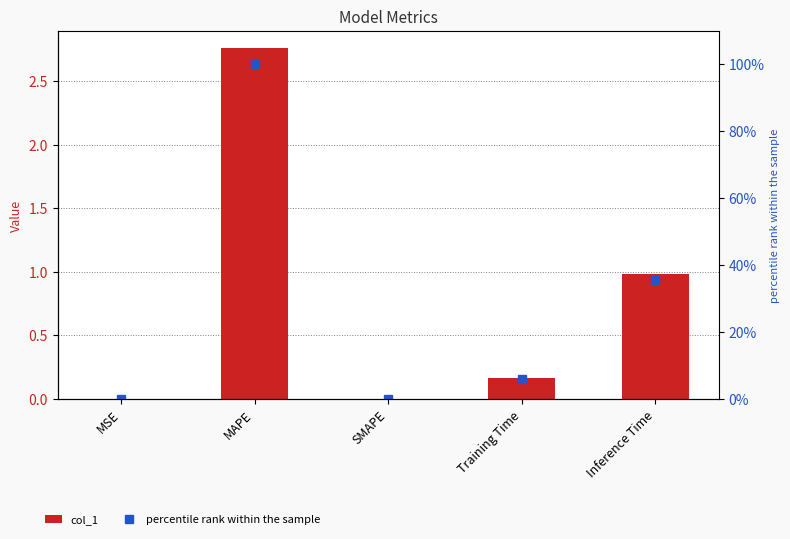

At which label is percentile rank within the sample closest to 50?

Inference Time